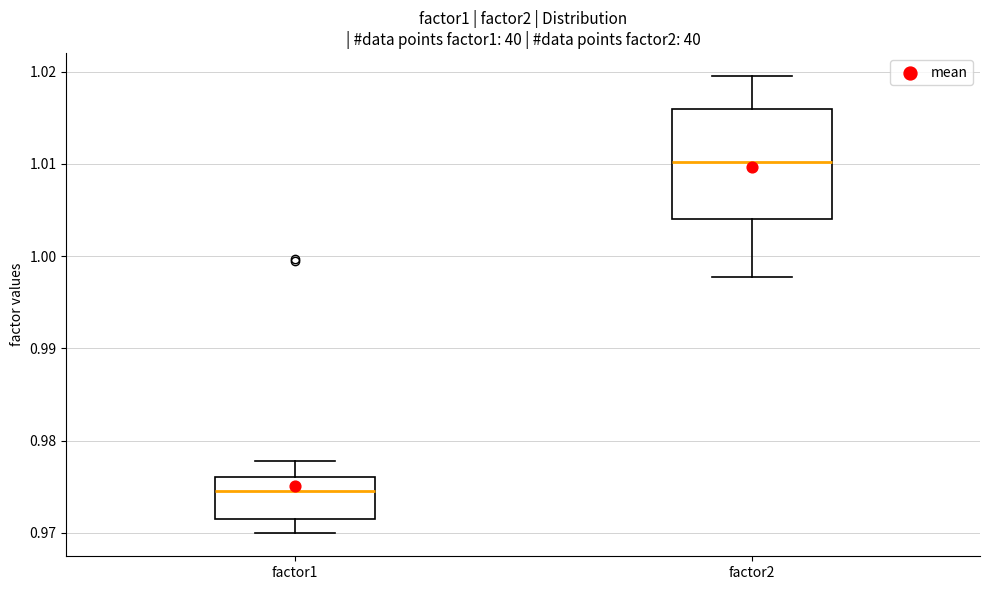

Comparing the boxes themselves (not the whiskers), which one is the tallest?

factor2